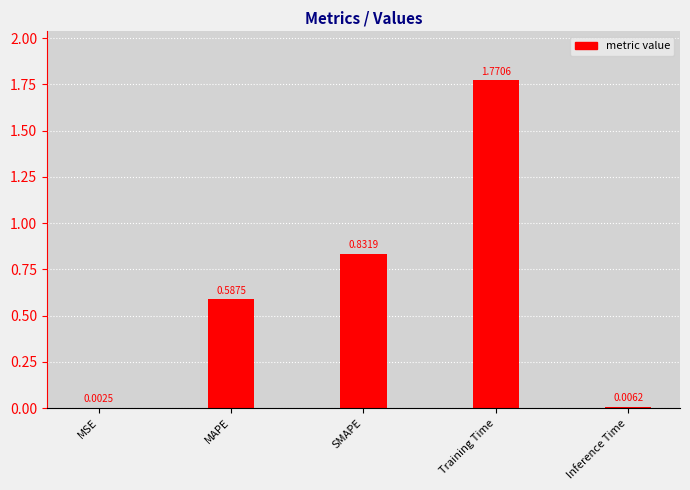

Are the bars horizontal?

No